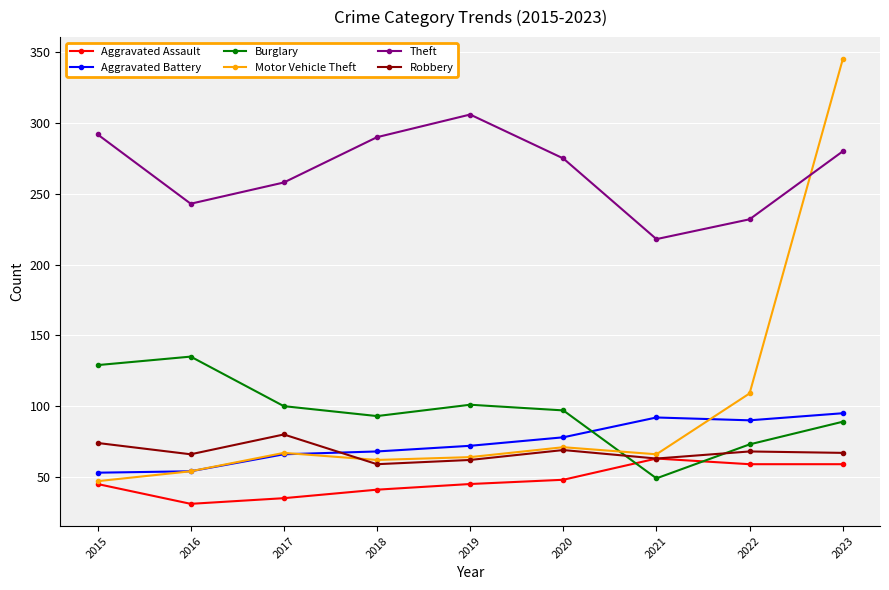

At how many categories does at least one series exceed 254?

6